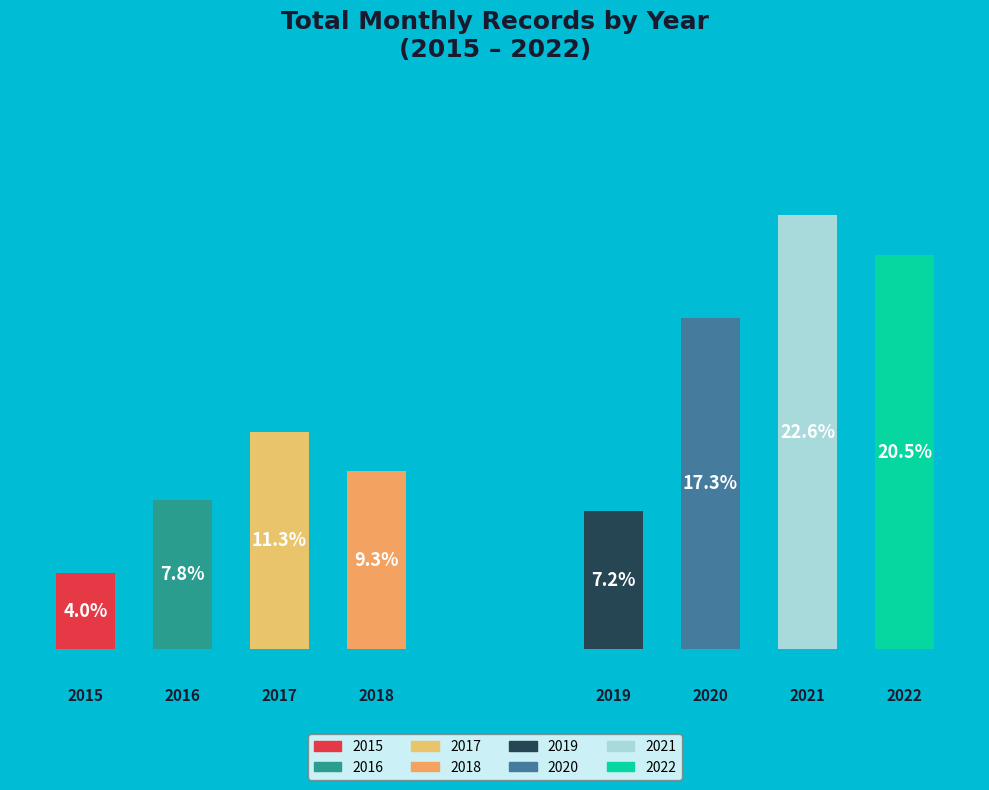

To the nearest percent, what is the combined percentage of 2020 and 2022?

38%